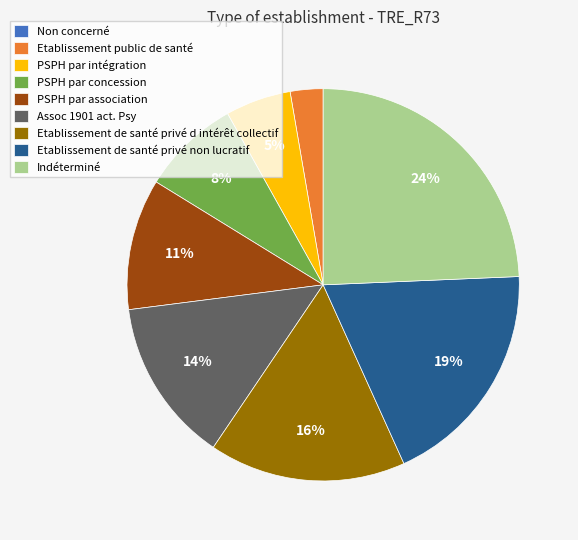

Which slice is the largest?

Indéterminé